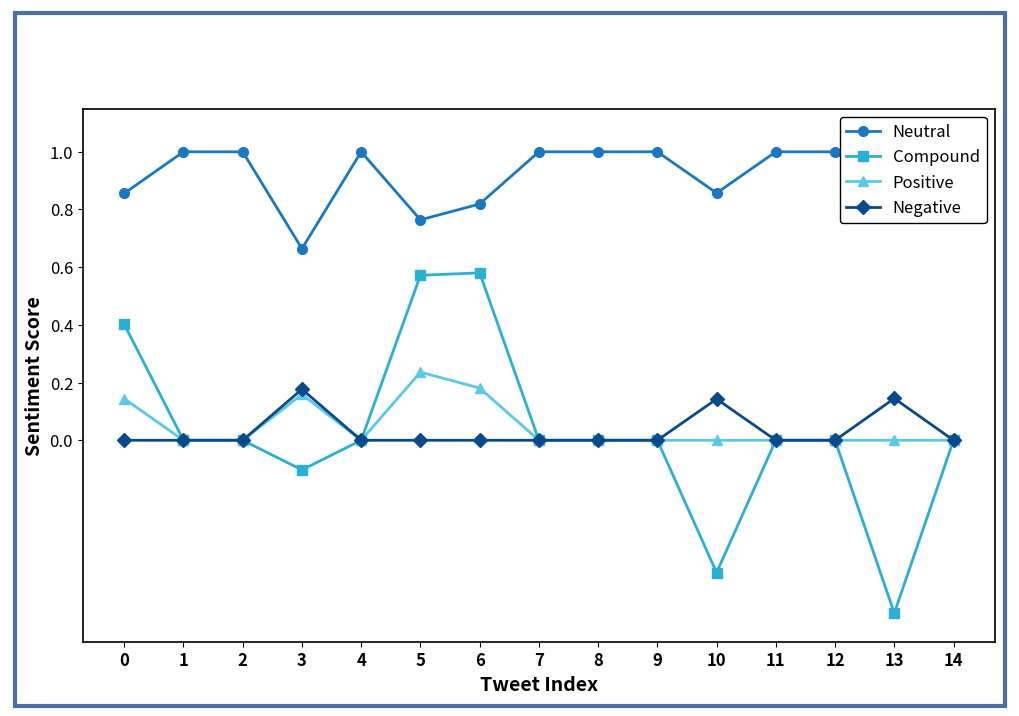

What is the spread (max minus min) of values at 2?

1.0